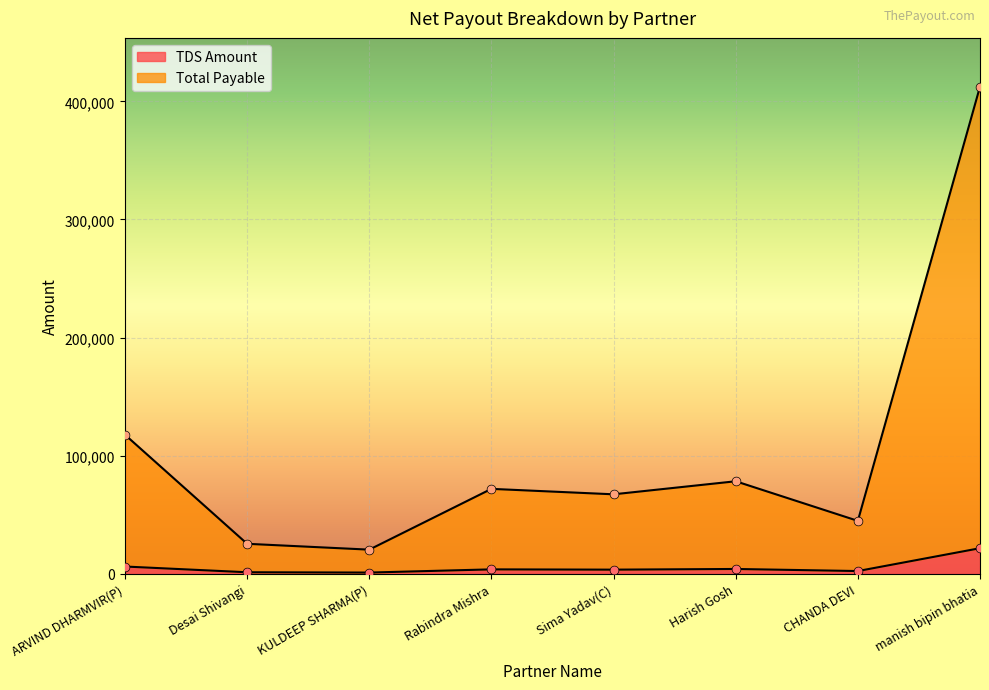

Which series reaches the minimum Y coordinate?

TDS Amount